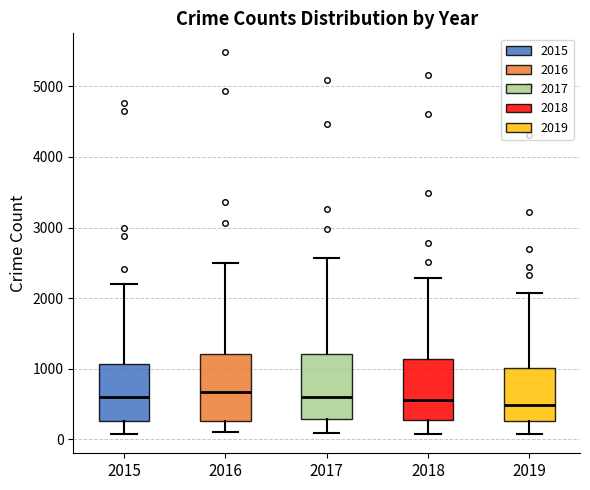

Reading left to right, transcribe this box plot: for each box, give where its median line is, the range the box spans, and where its two whiskers end, as read against the y-axis. The values are not printed on the chart, so give them approximately, as read against the axis.

2015: median 600, box 300 to 1100, whiskers 100 to 2200
2016: median 700, box 300 to 1200, whiskers 100 to 2500
2017: median 600, box 300 to 1200, whiskers 100 to 2600
2018: median 600, box 300 to 1100, whiskers 100 to 2300
2019: median 500, box 300 to 1000, whiskers 100 to 2100